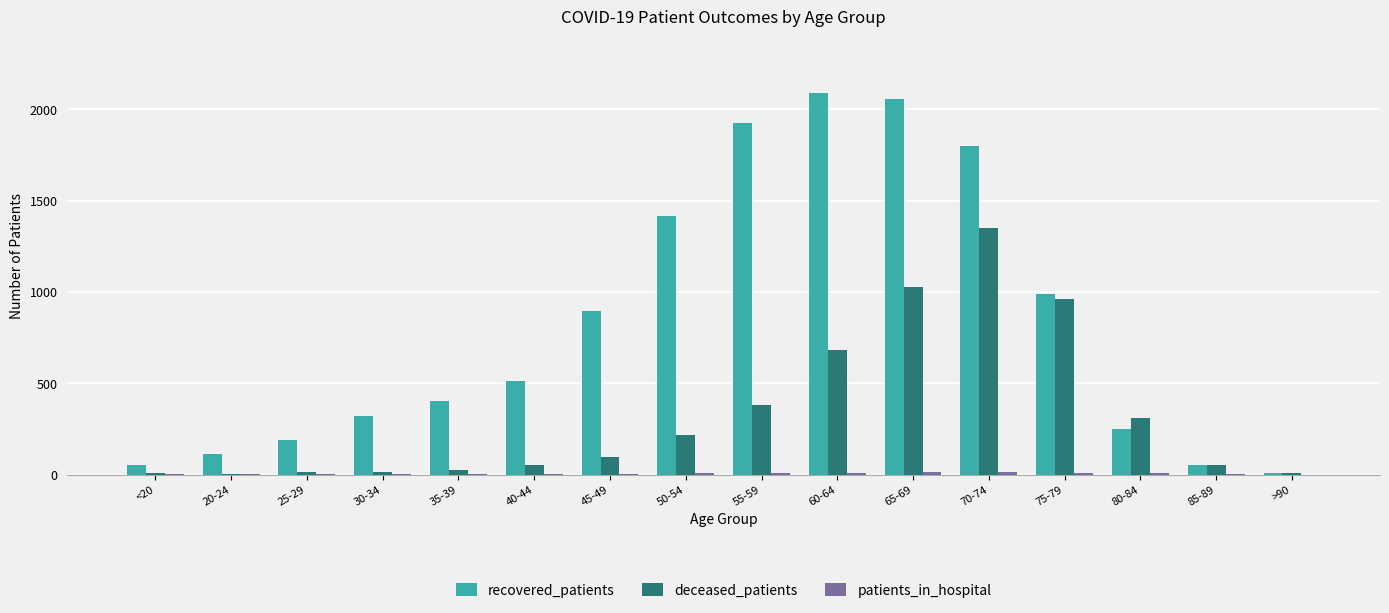

The value of deceased_patients at 35-39 is 26. True or false?

True